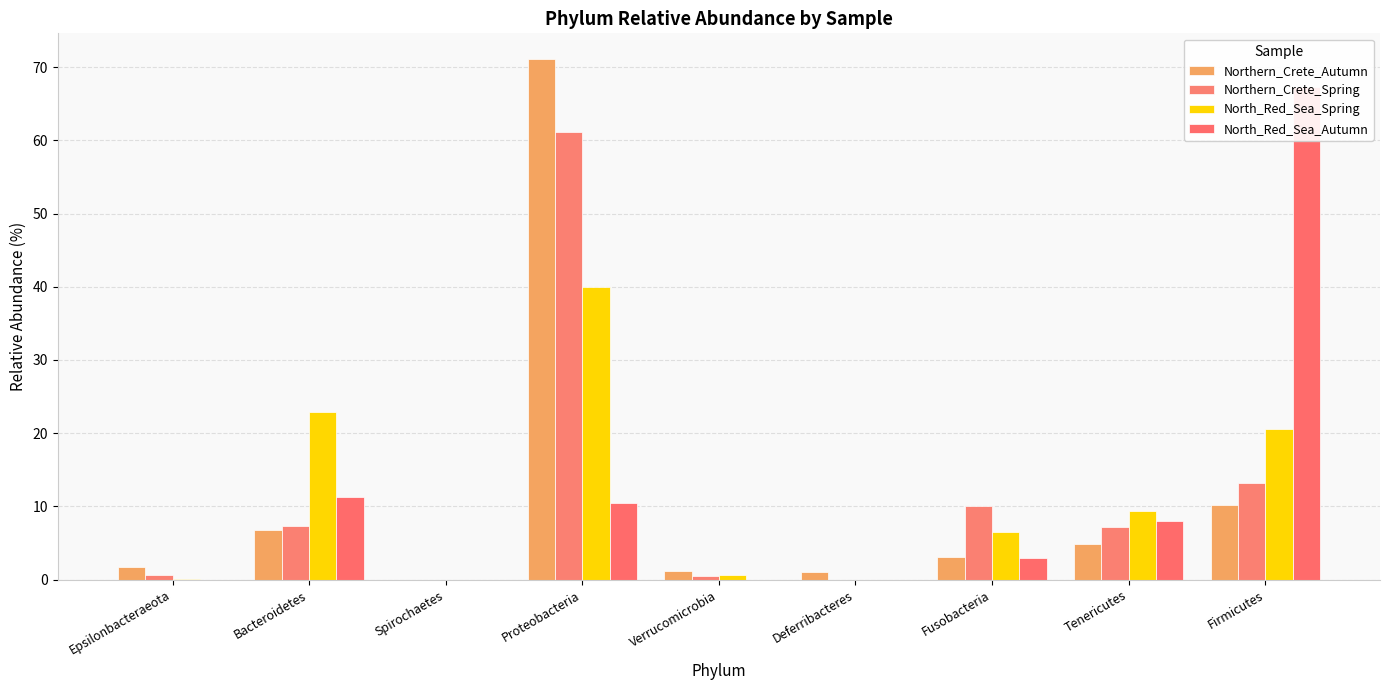

What is the total value across all series at Epsilonbacteraeota?

2.4